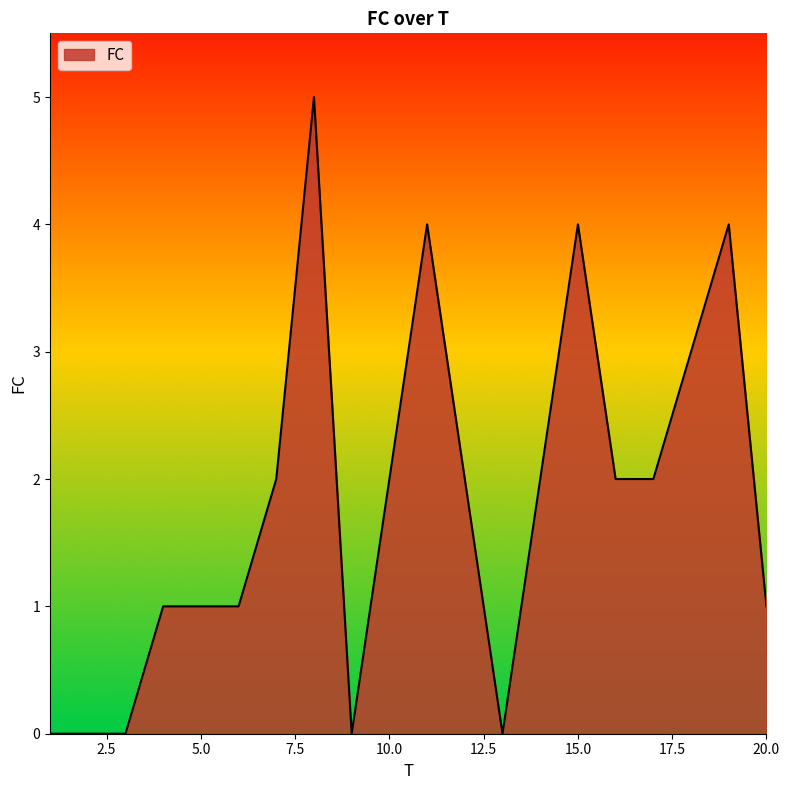

What is the difference between the maximum and minimum values?

5